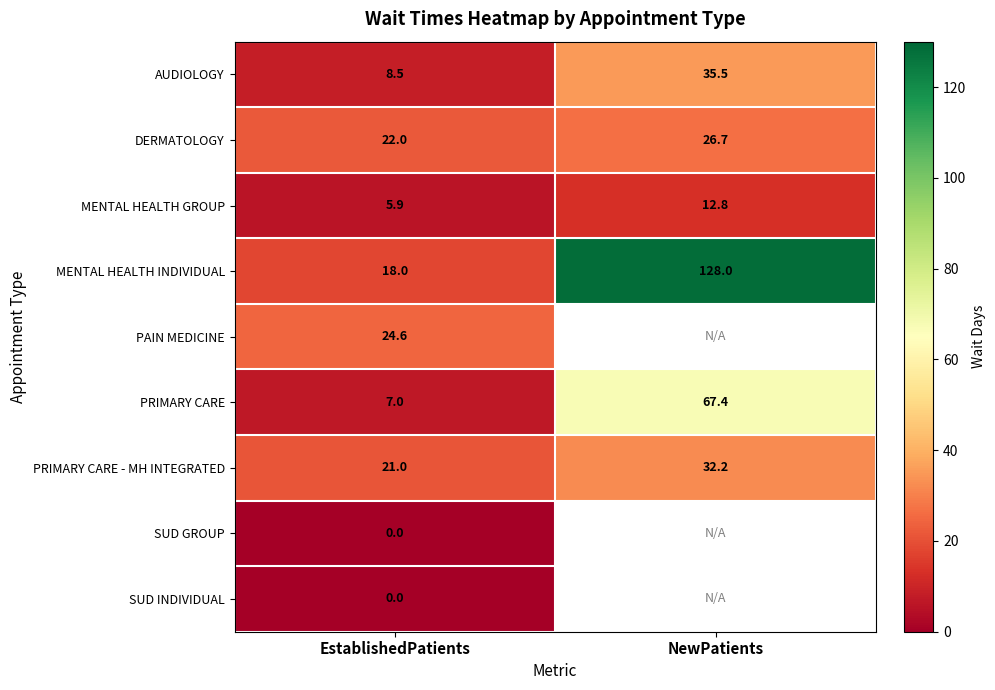

The value of DERMATOLOGY at NewPatients is 37.0. True or false?

False